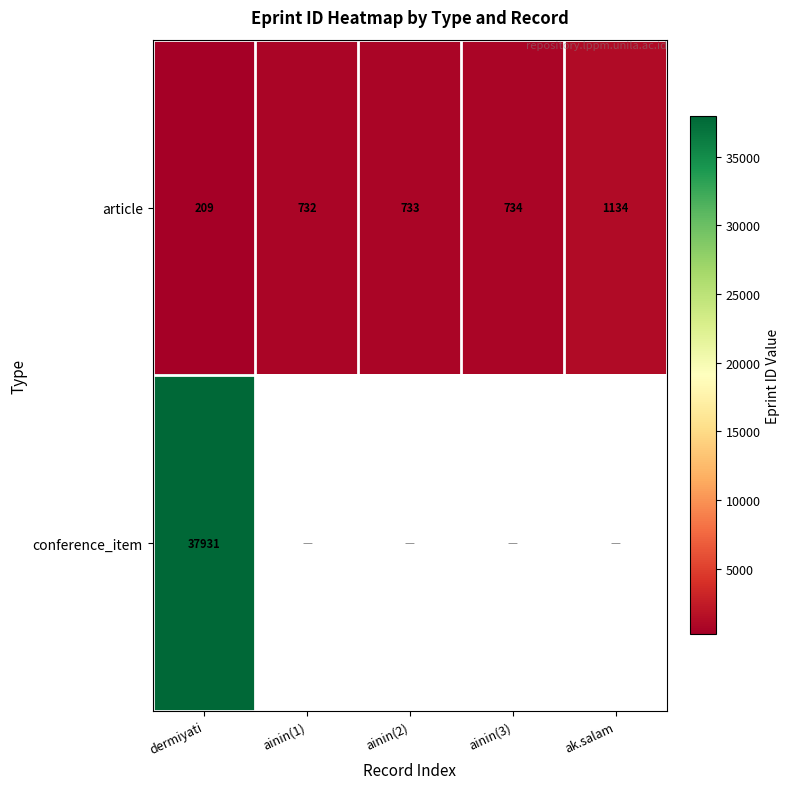

Is it true that article equals 157.1 at ainin(3)?

False